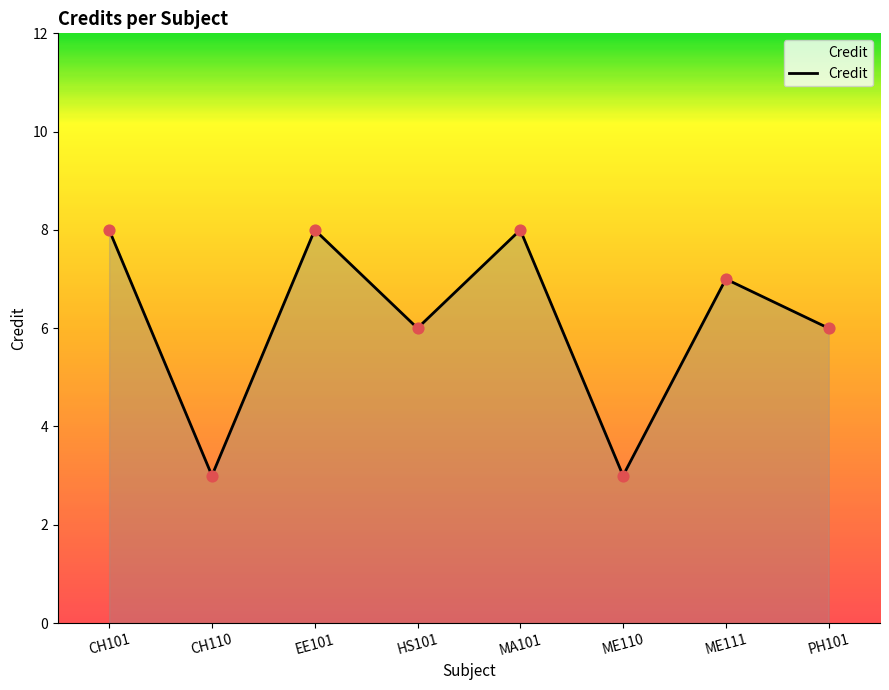

What is the ratio of the value at CH110 to the value at PH101?

0.5